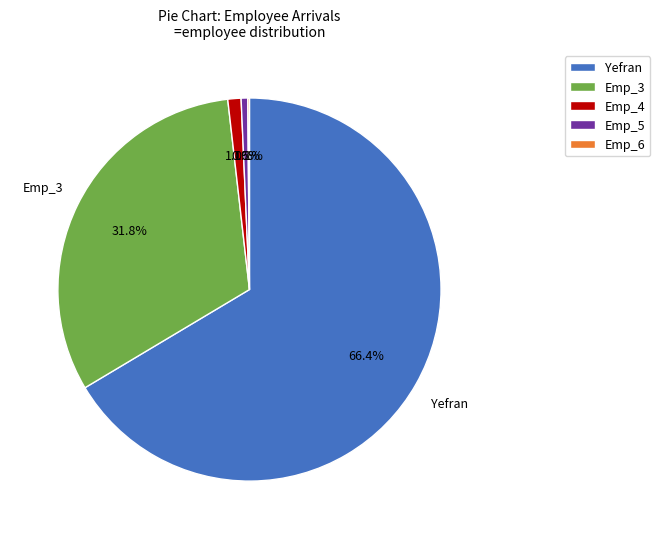

Is there a majority slice in this chart?

Yes